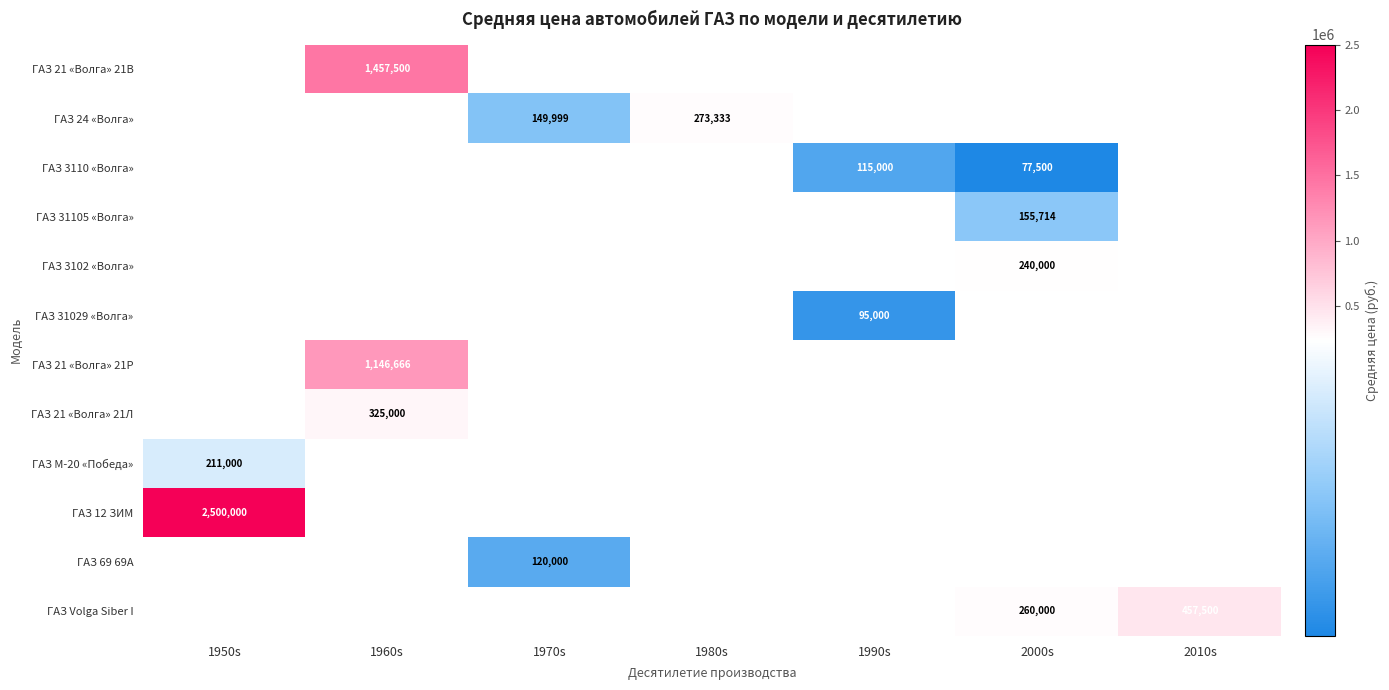

What is the sum of the ГАЗ 3110 «Волга» values at 1990s and 2000s?

192500